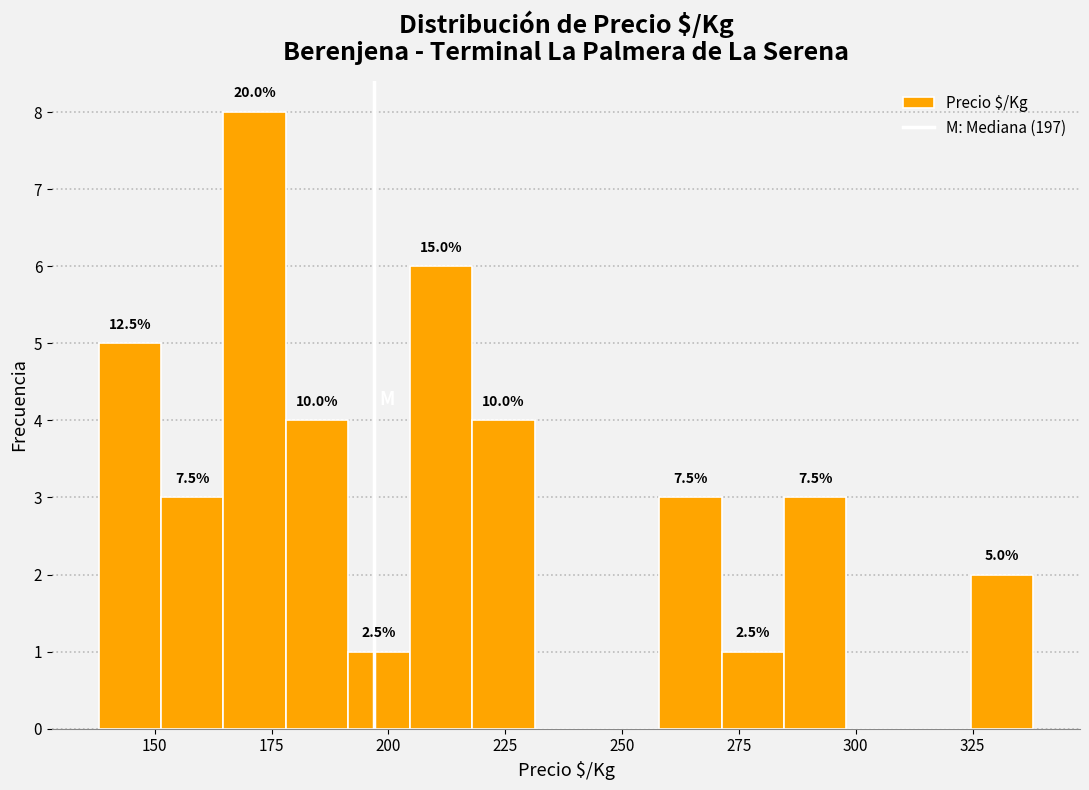

Read against the x-axis, roughly where is the centre of the tallest bar?

170